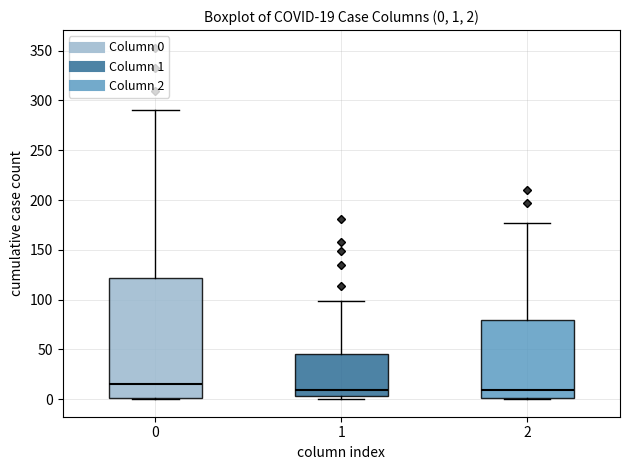

Comparing the boxes themselves (not the whiskers), which one is the tallest?

0